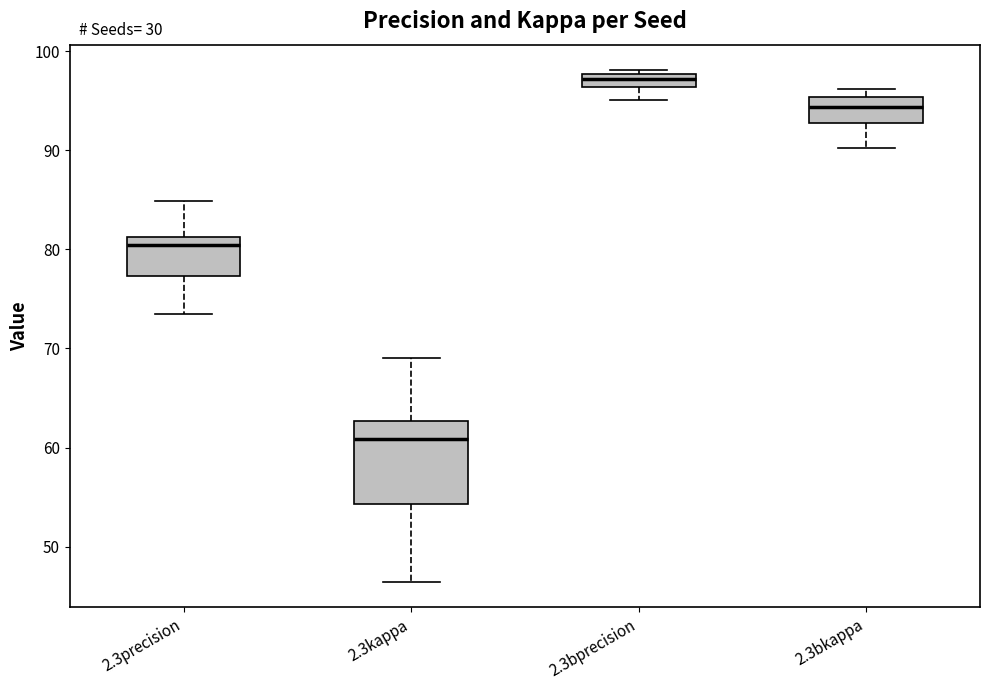

Which box has the lowest median line?

2.3kappa